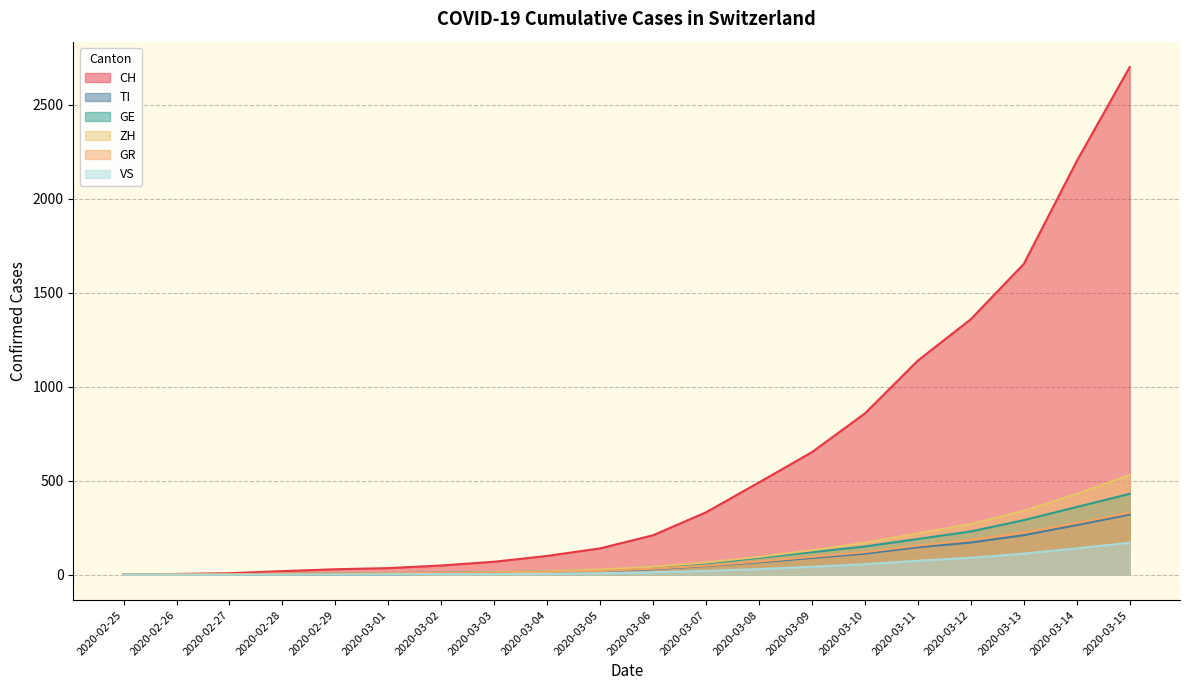

At 2020-03-14, list the series in order from largest to smallest.

CH, ZH, GE, GR, TI, VS